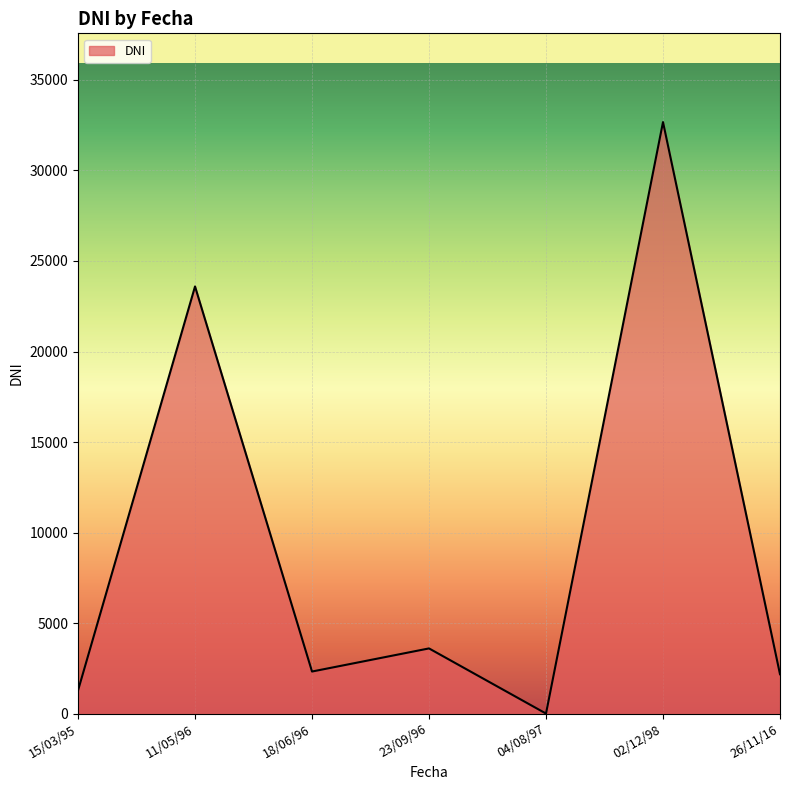

What is the difference between the maximum and minimum values?

32673